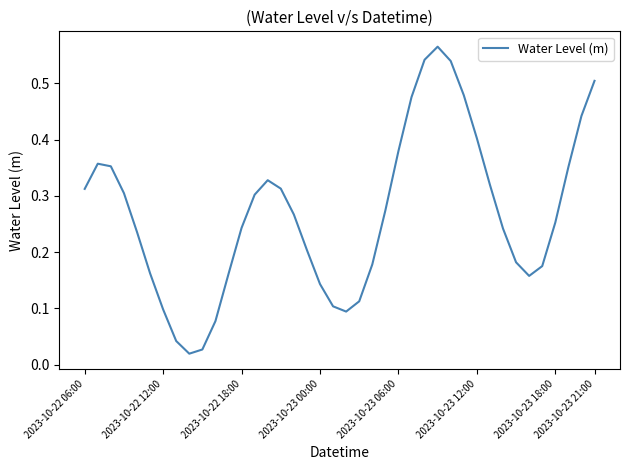

The value at 2023-10-23 12:00 is 0.4. True or false?

True